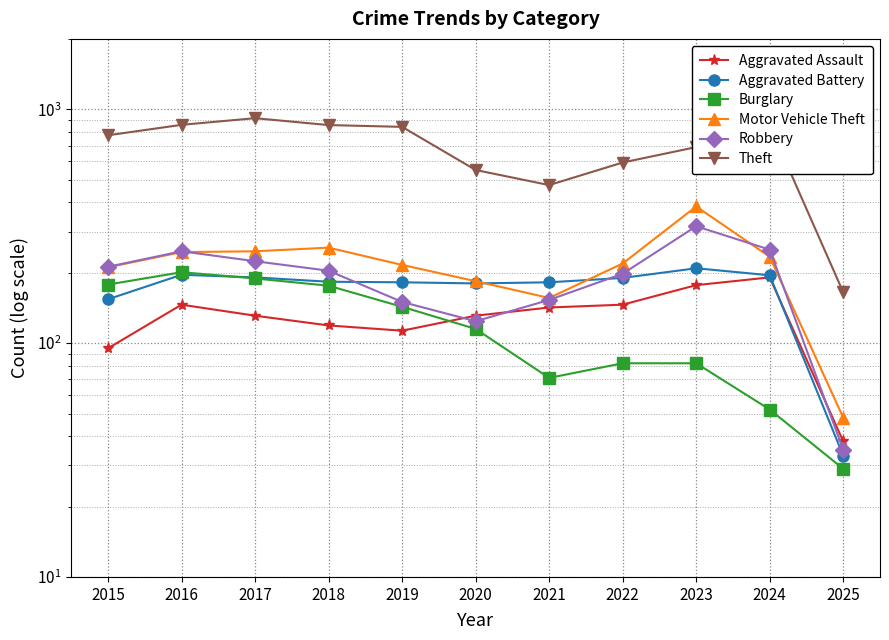

Which series has the largest total across all categories?

Theft